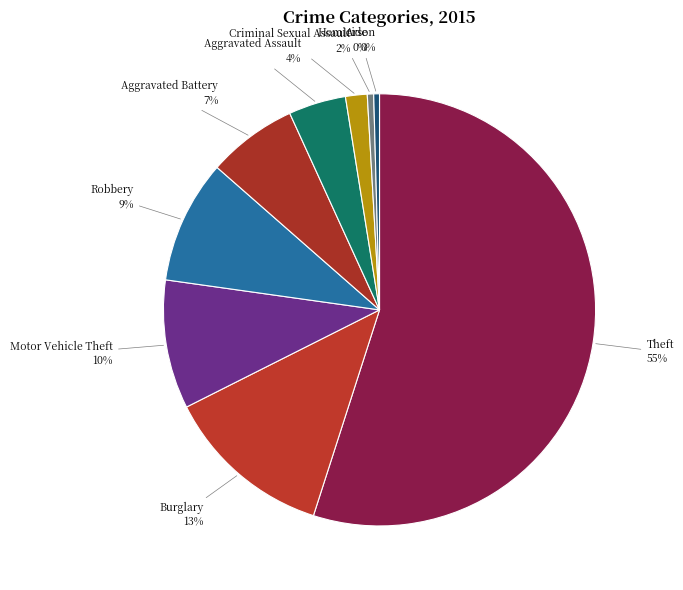

Is Robbery the majority of the pie?

No